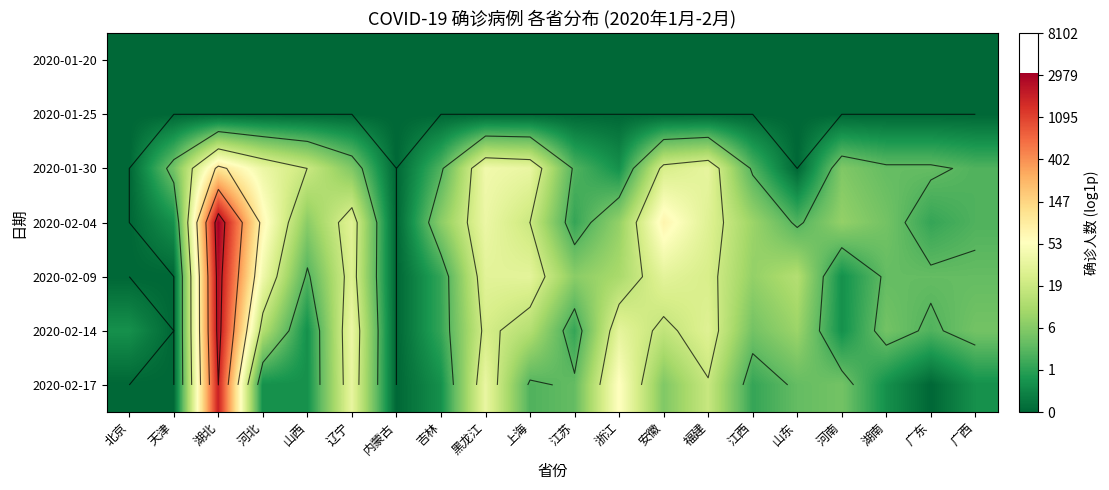

What is the difference between the 2020-02-04 values at 上海 and 江西?

0.7